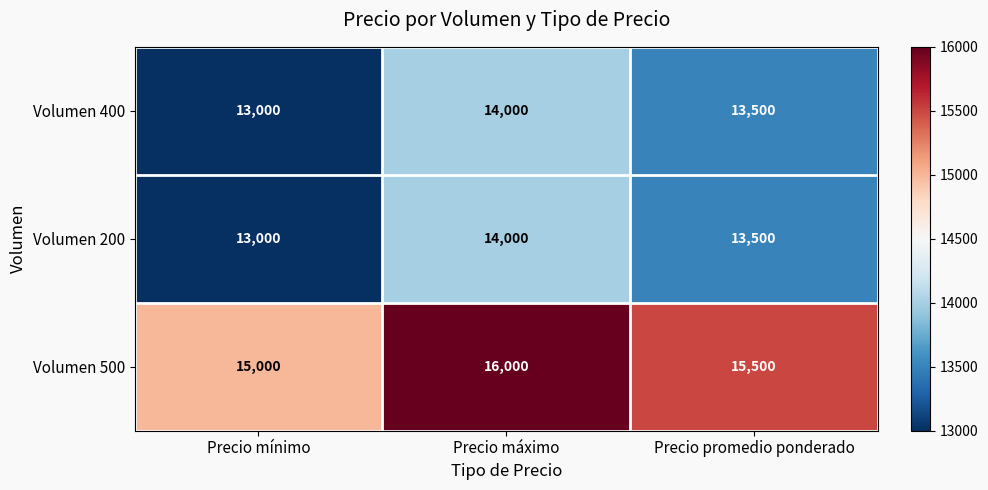

The Volumen 500 series shows 4196 at Precio máximo. True or false?

False